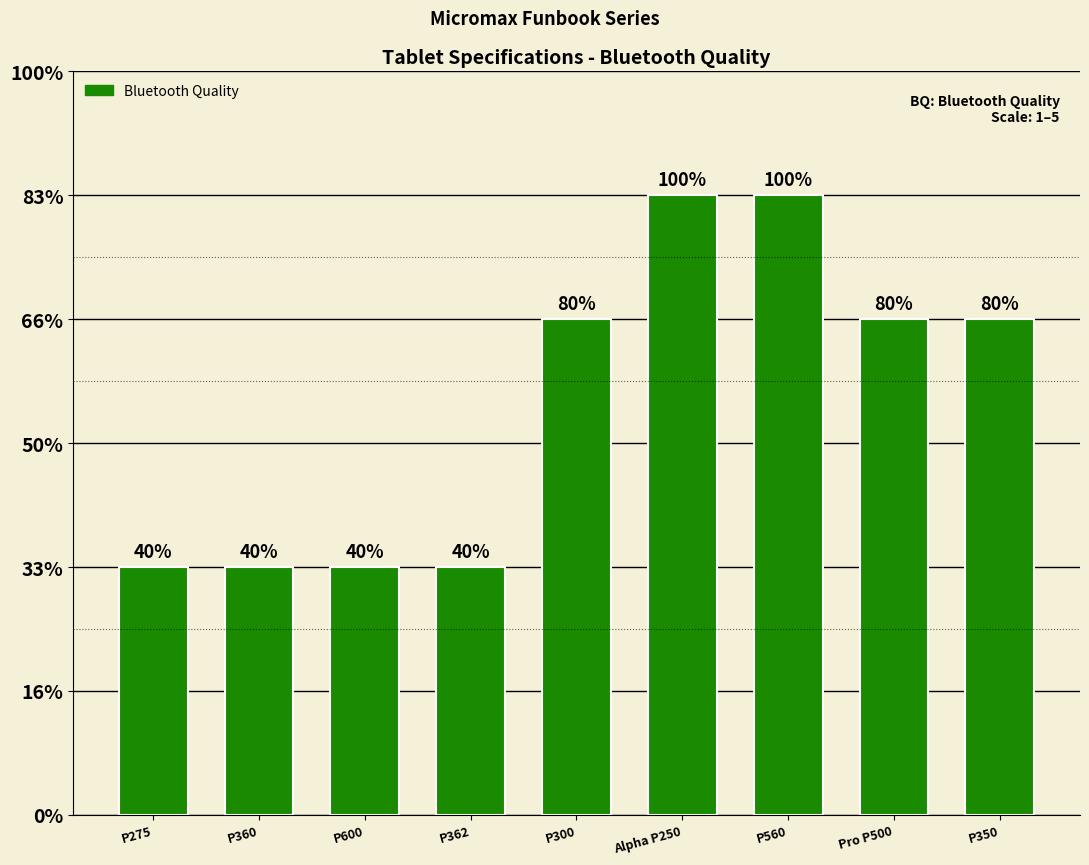

What is the label of the 1st bar from the right?

P350